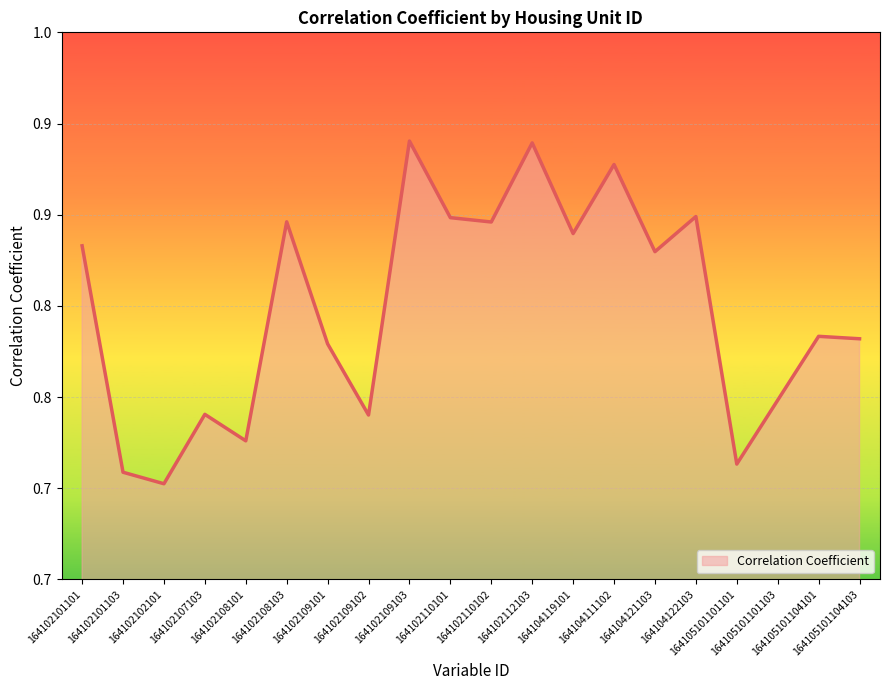

Does the chart have visible grid lines?

Yes